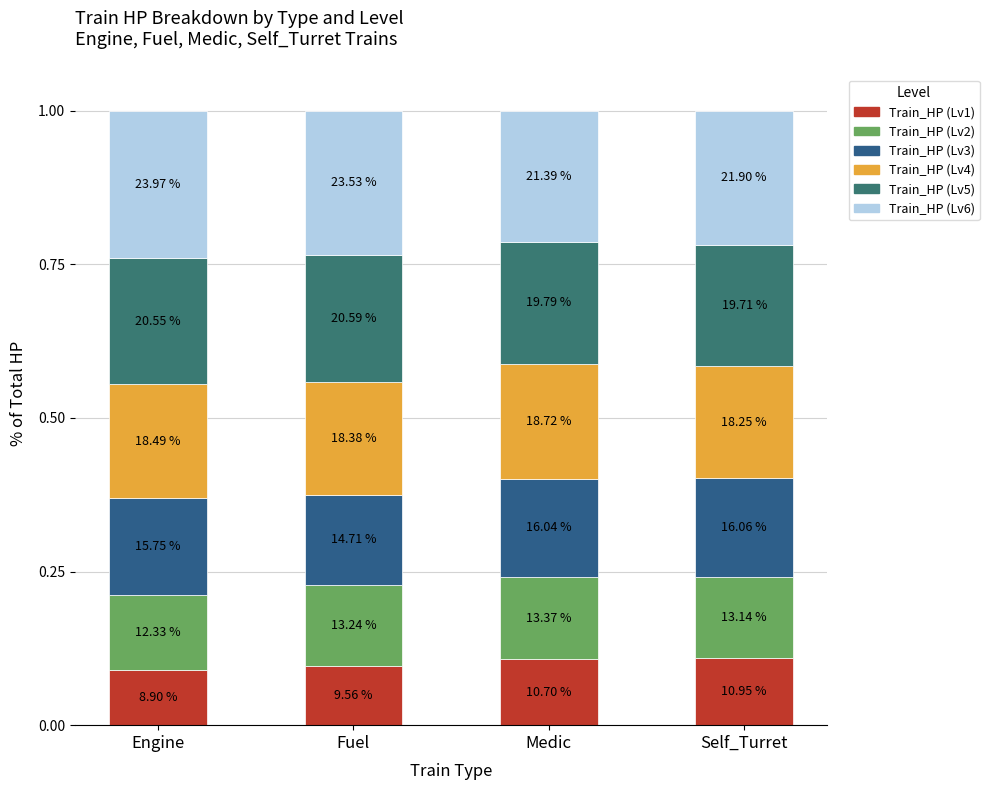

What are all the series names shown in the legend?

Train_HP (Lv1), Train_HP (Lv2), Train_HP (Lv3), Train_HP (Lv4), Train_HP (Lv5), Train_HP (Lv6)